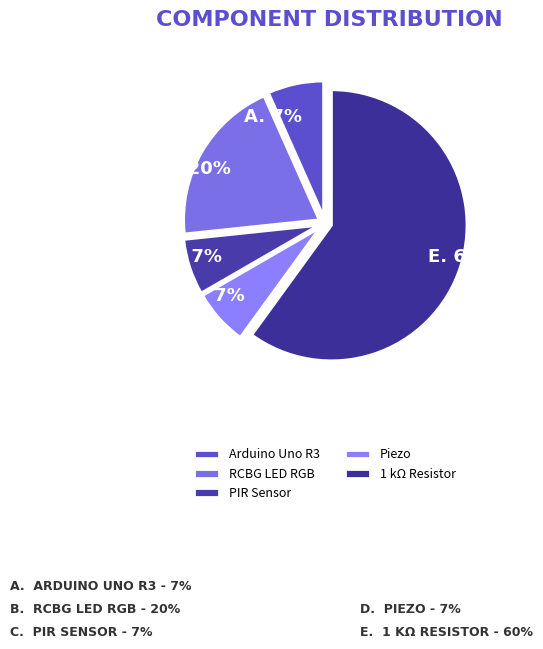

Approximately how many times larger is the value at PIR Sensor compared to RCBG LED RGB?

0.3